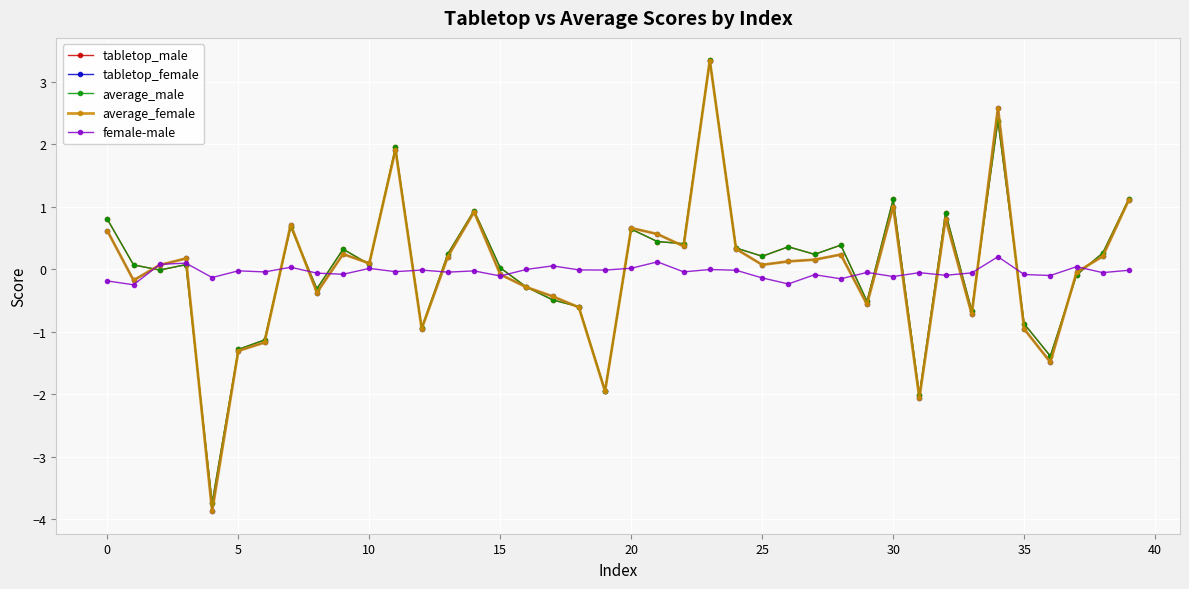

What is the maximum value shown in the chart?

3.3